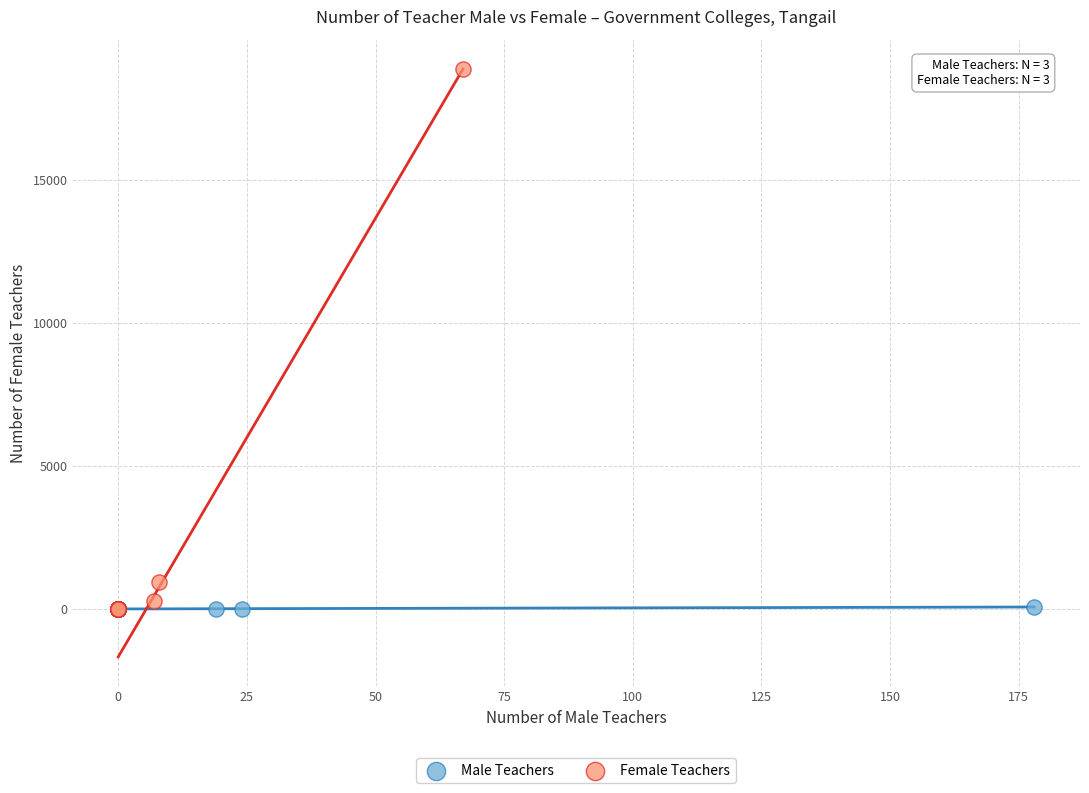

Which series reaches the maximum Y coordinate?

Female Teachers